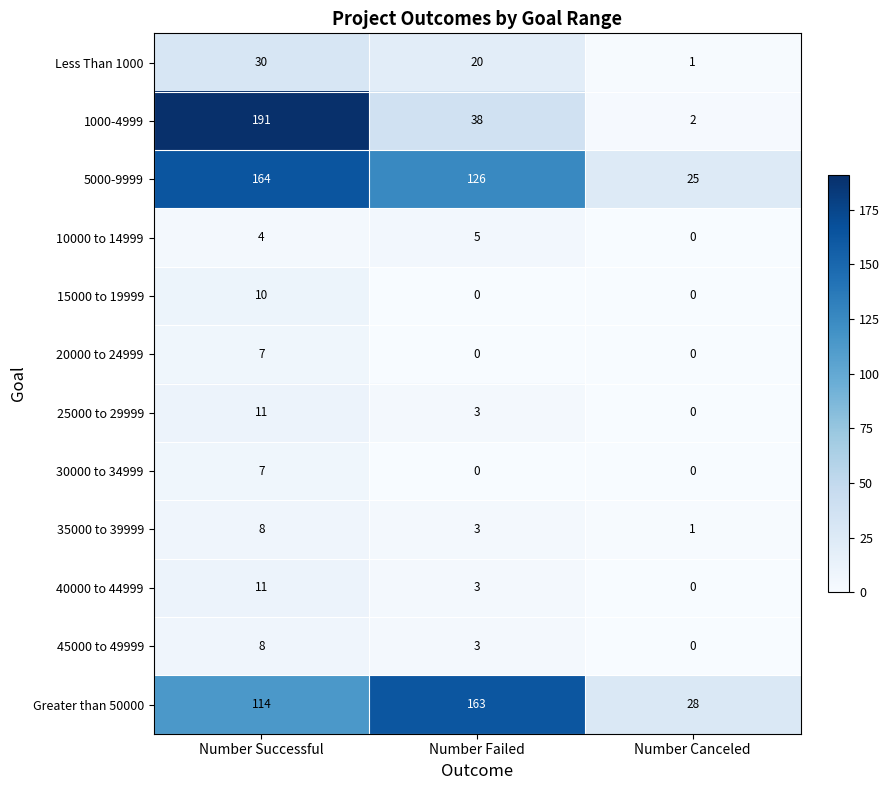

Is it true that 20000 to 24999 equals -3 at Number Failed?

False